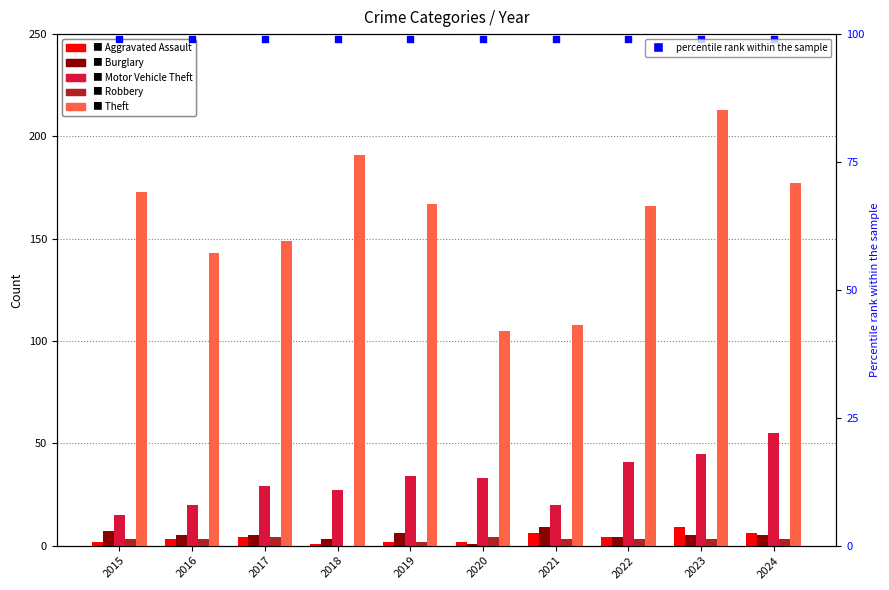

What is the total value across all series at 2016?

273